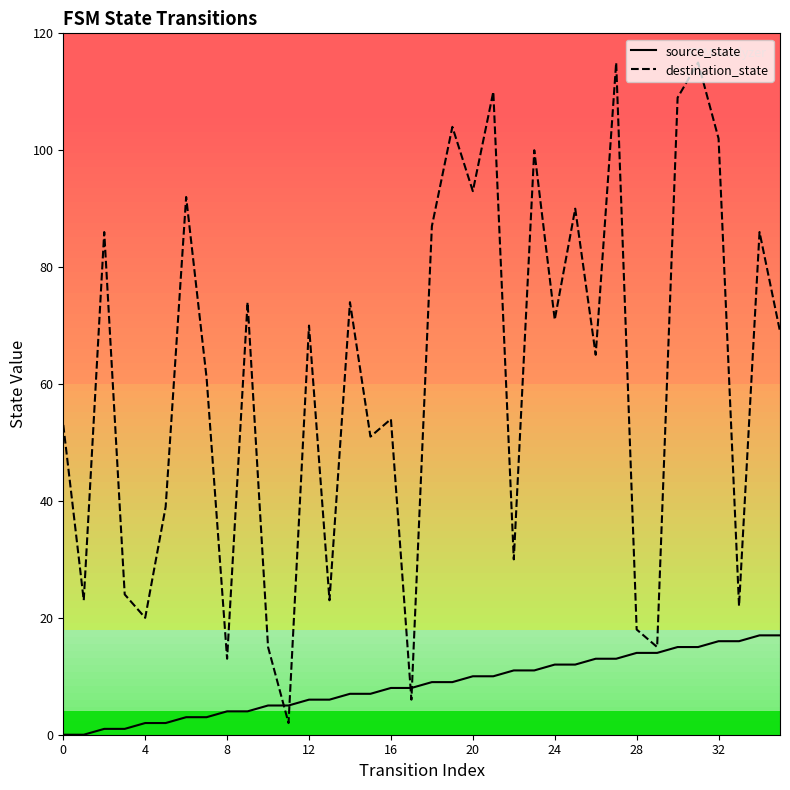

Is it true that source_state equals 4 at 8?

True